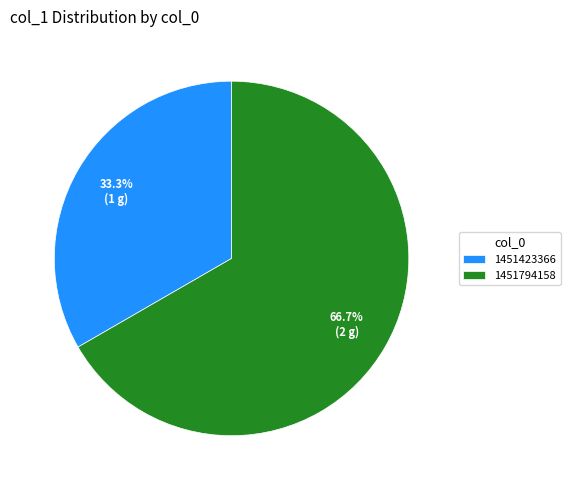

To the nearest percent, what is the average slice percentage?

50%